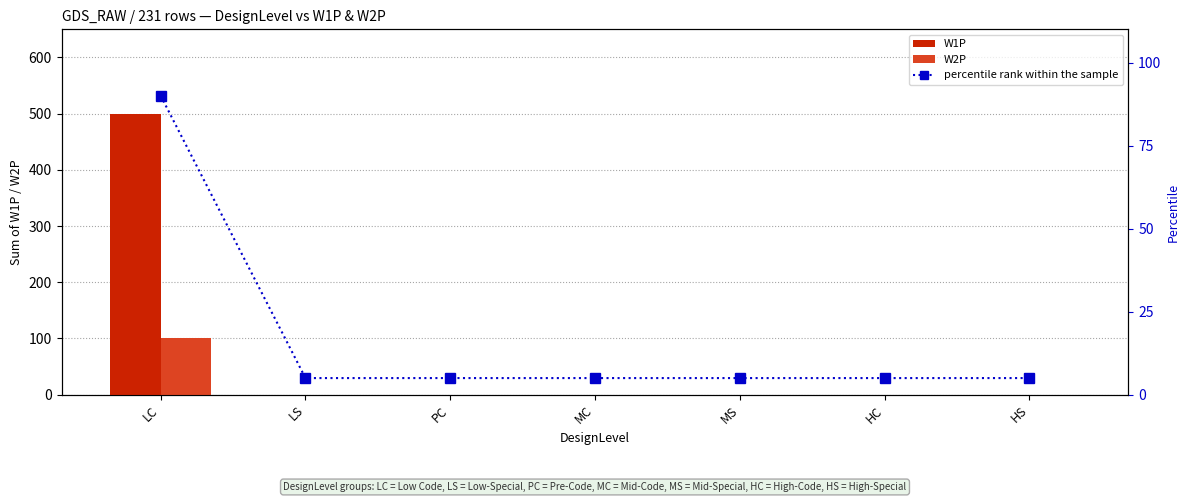

Is the value of percentile rank within the sample at HC greater than the value of W2P at LC?

No